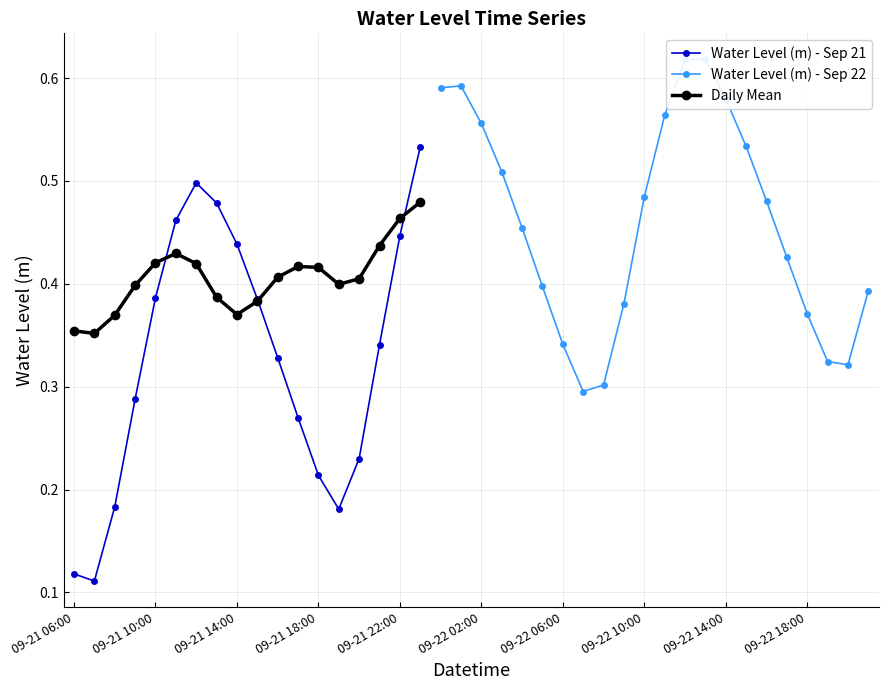

The value at 2024-09-21 19:00:00 is 0.2. True or false?

True